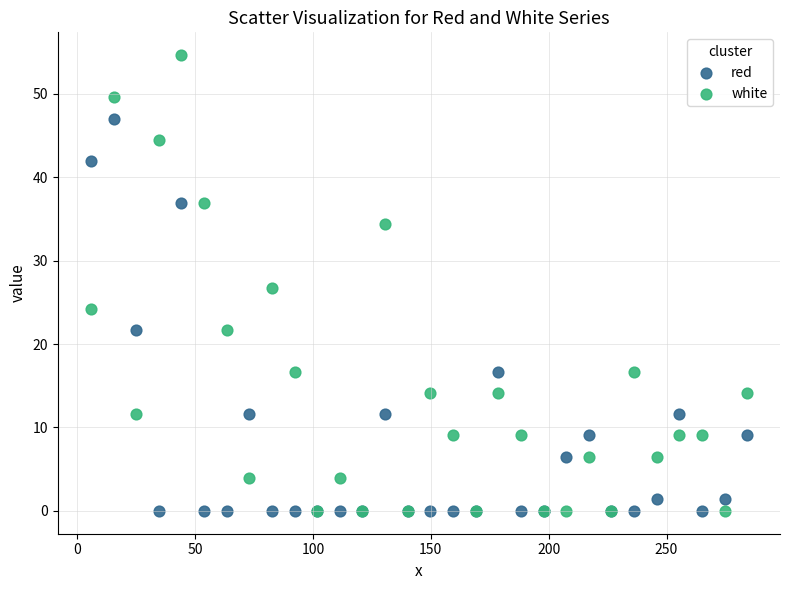

What are all the series names shown in the legend?

red, white